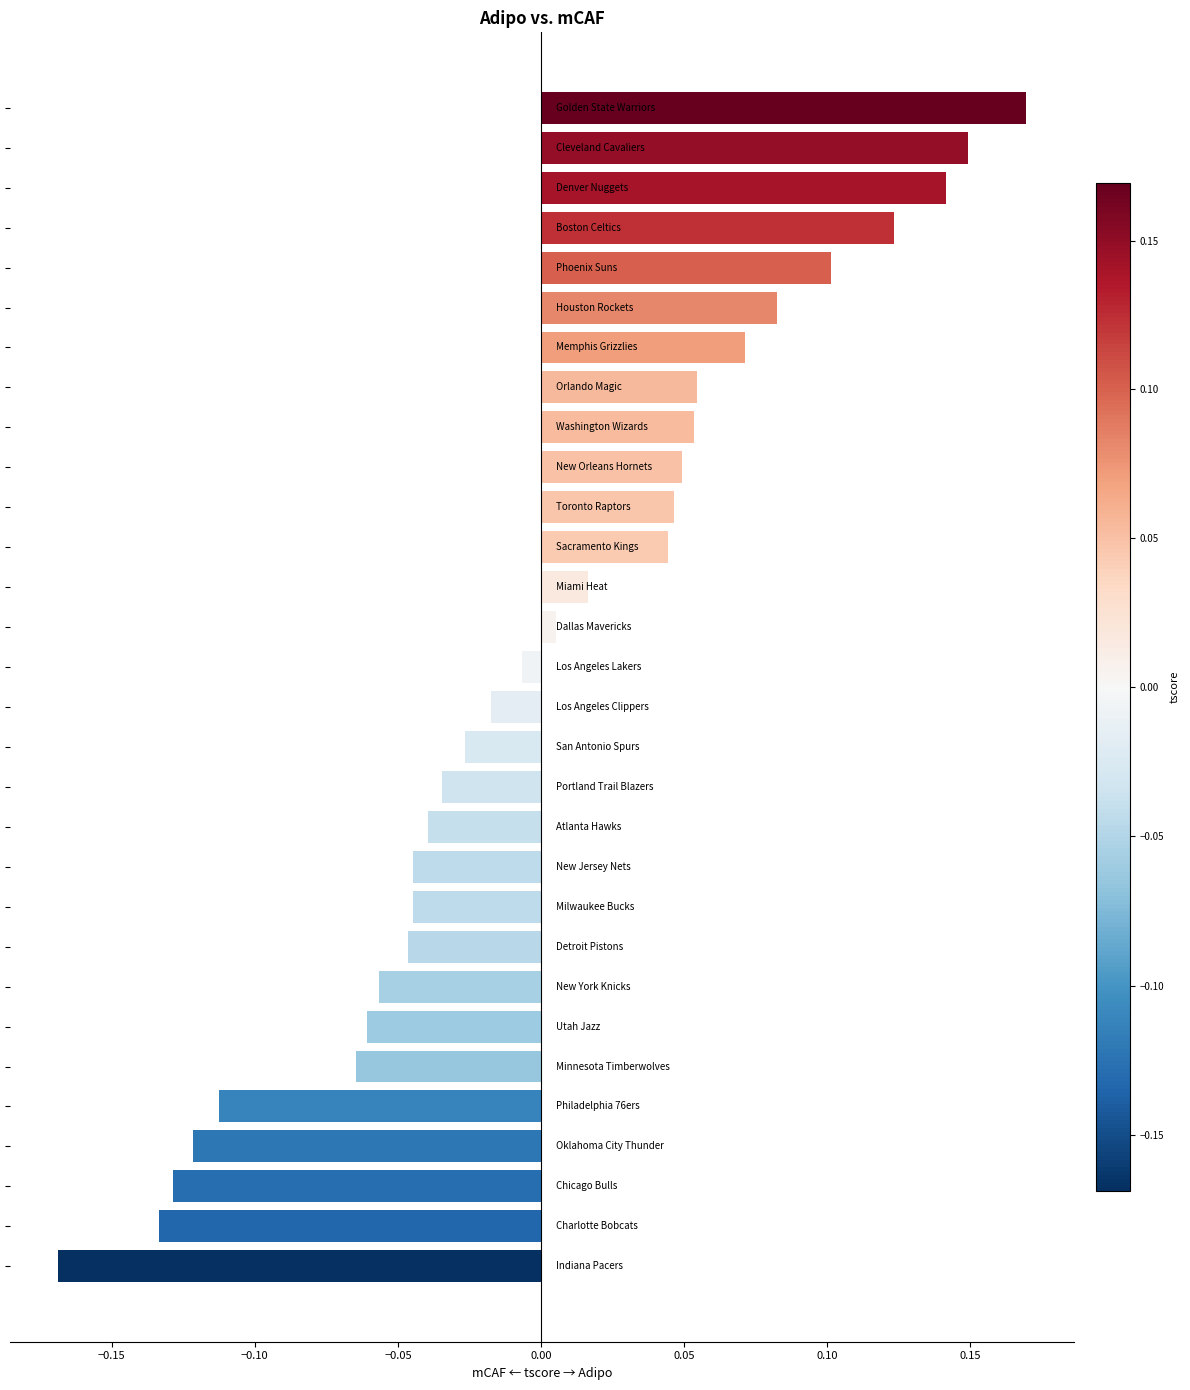

Count the number of categories in the chart.

30